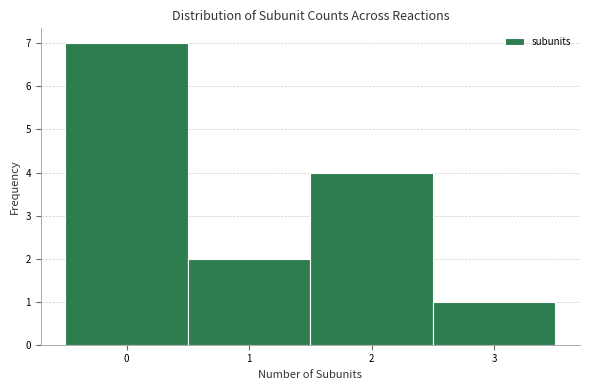

Which range on the x-axis has the tallest bar?

-0.5 to 0.5